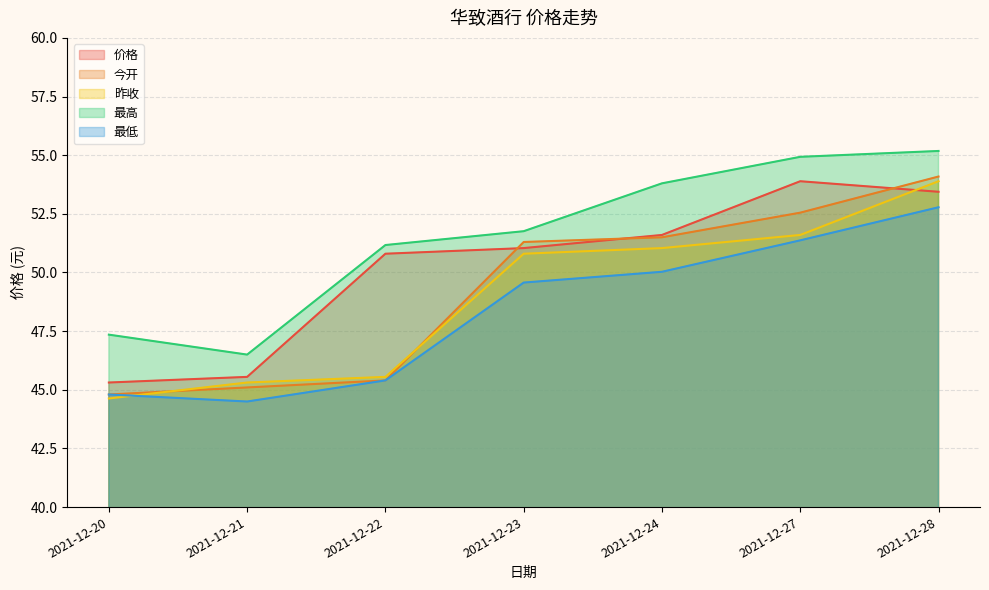

Where is 最低 nearest to the value 48?

2021-12-23